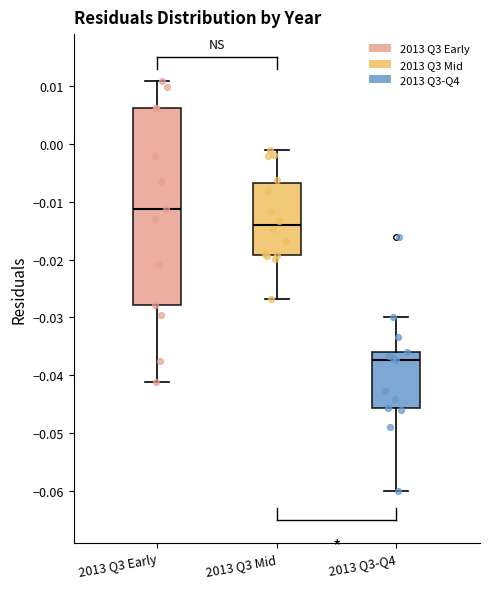

Reading left to right, read every box against the y-axis: the position of its median line, the range the box covers, and the ends of its whiskers. The values are not printed on the chart, so give them approximately, as read against the axis.

2013 Q3 Early: median -0.011, box -0.028 to 0.006, whiskers -0.041 to 0.011
2013 Q3 Mid: median -0.014, box -0.019 to -0.007, whiskers -0.027 to -0.001
2013 Q3-Q4: median -0.037, box -0.046 to -0.036, whiskers -0.060 to -0.030